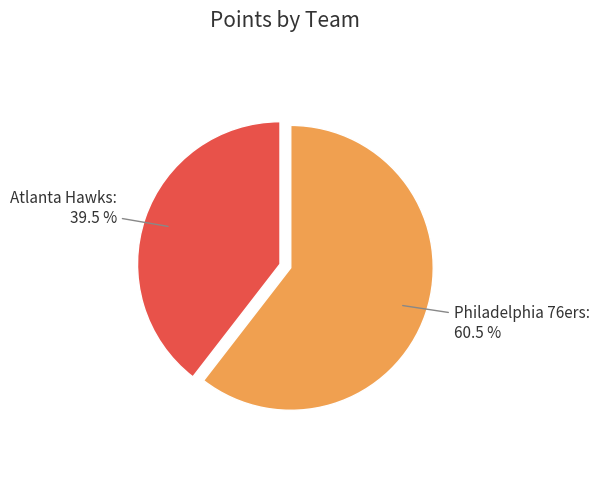

Is there a majority slice in this chart?

Yes